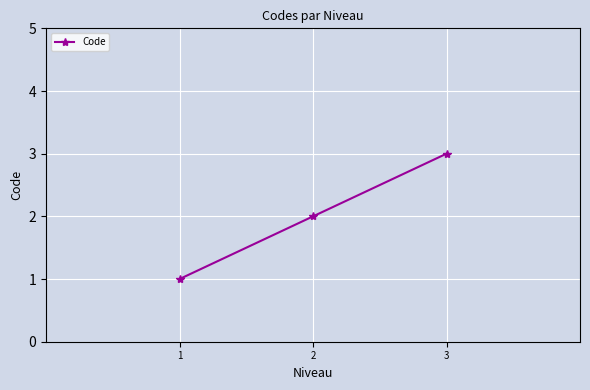

At which category does the chart reach its peak across all series?

3